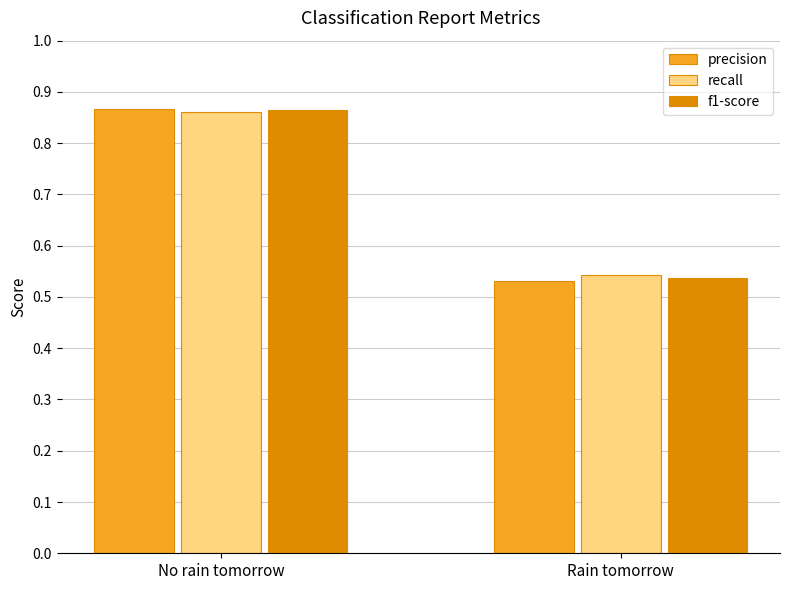

What are all the series names shown in the legend?

precision, recall, f1-score